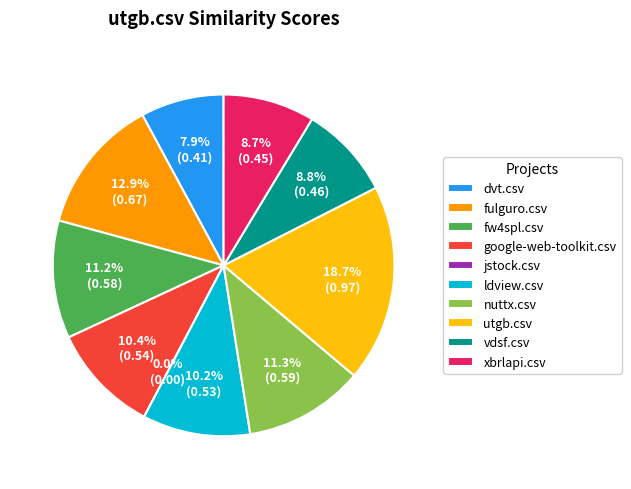

Is it true that vdsf.csv is 1% of the pie?

False